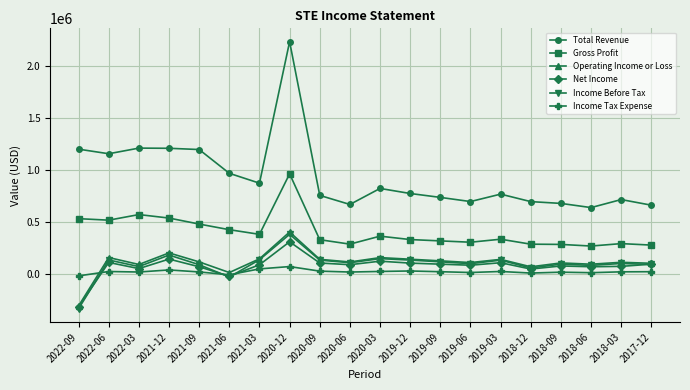

How many negative values does the Income Before Tax series have?

2